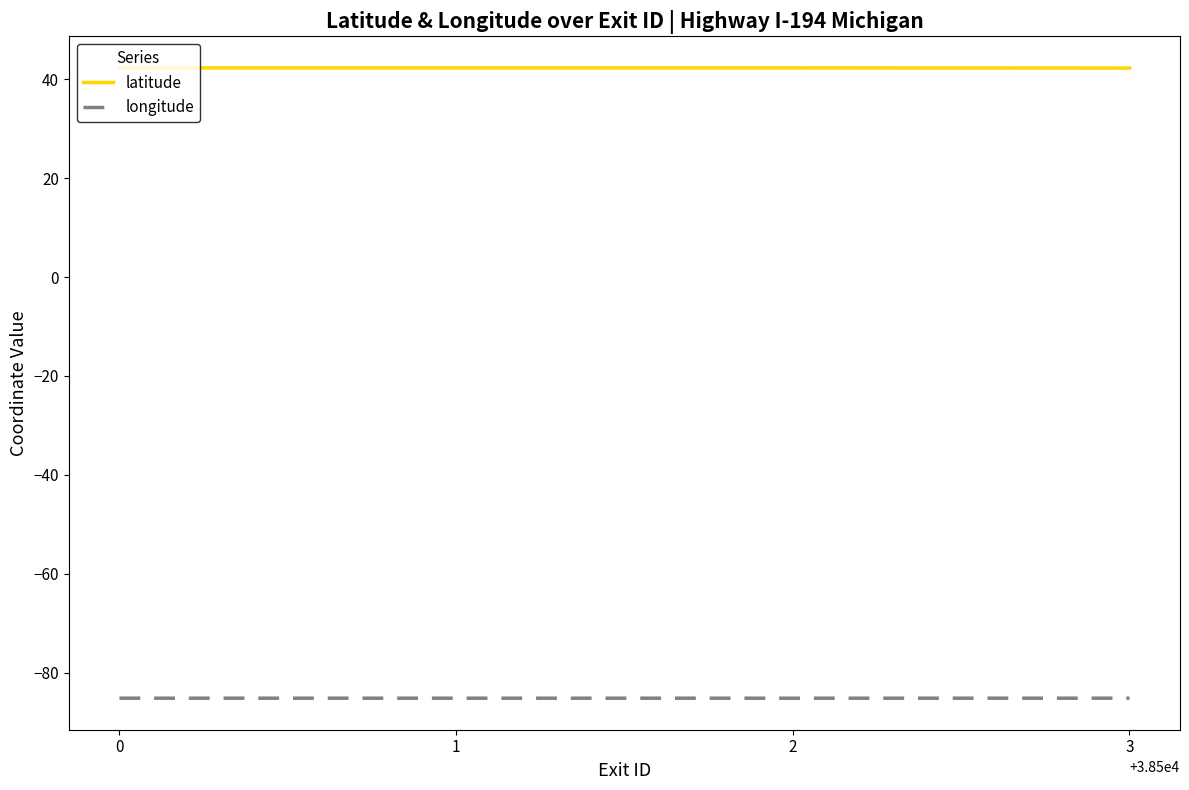

Reading left to right, list all the values displayed in this chart.

latitude: 42.3	42.3	42.3	42.3
longitude: -85.2	-85.2	-85.2	-85.2